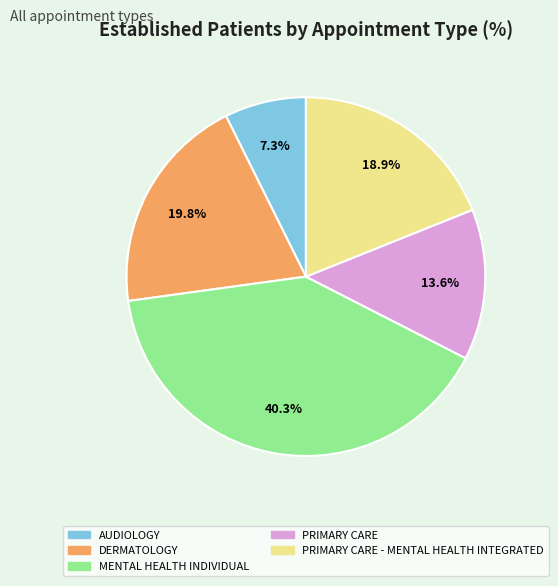

To the nearest percent, what is the difference between the AUDIOLOGY and MENTAL HEALTH INDIVIDUAL slice percentages?

33%